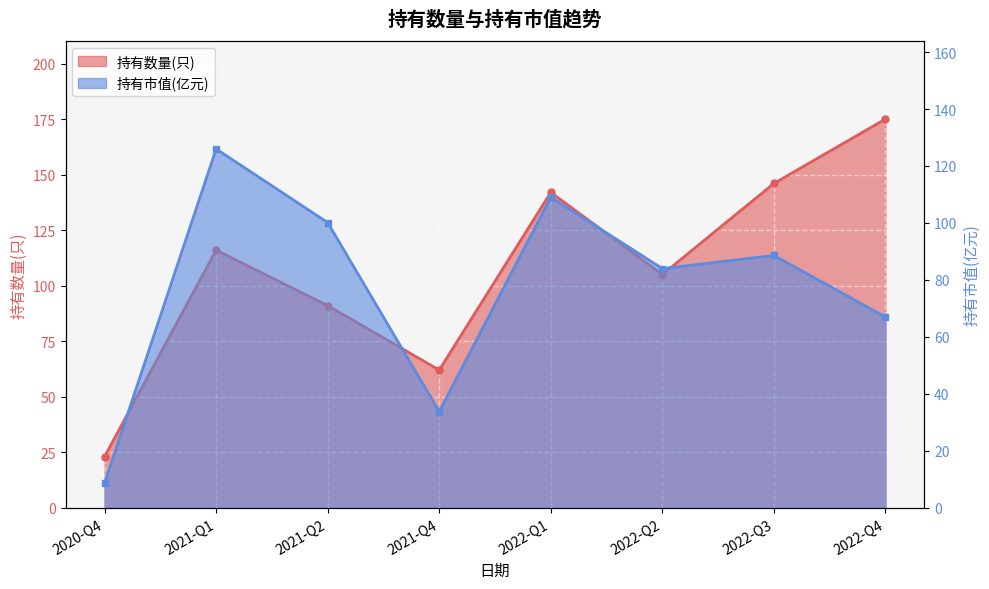

True or false: 持有市值(亿元)_line has more than 0 points higher than both neighbors.

True